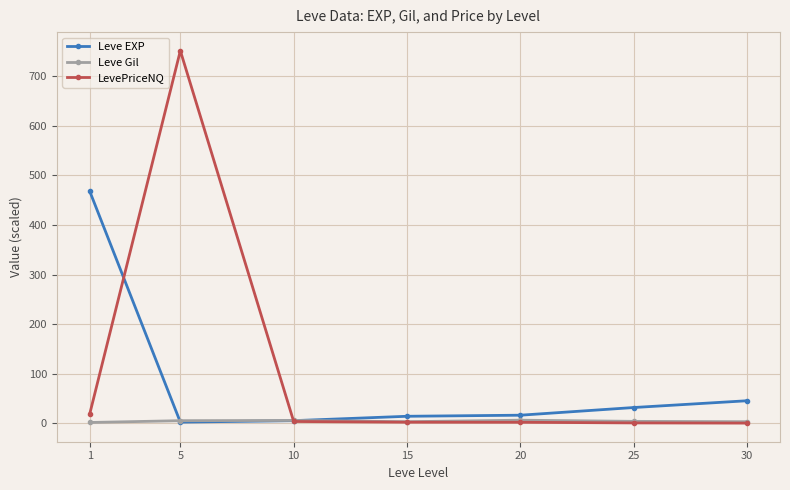

How many lines are shown in the chart?

3